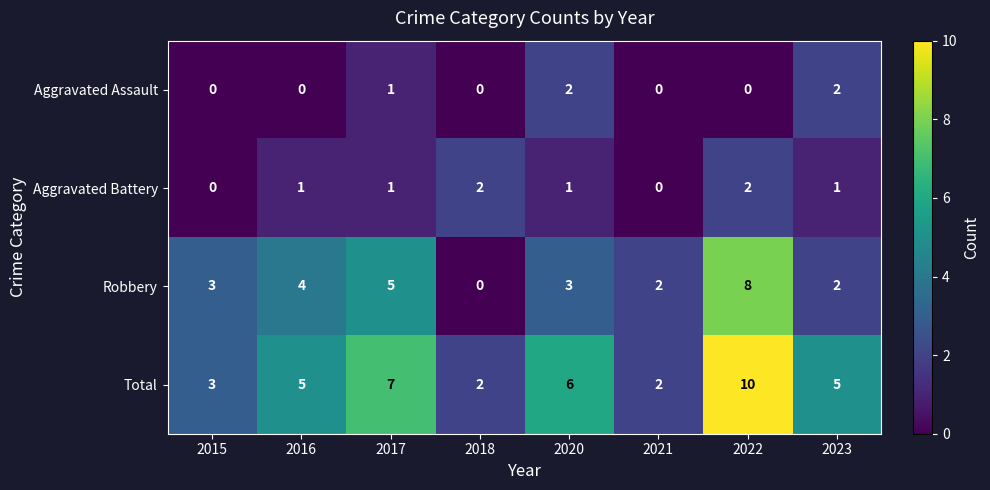

Which category has the highest value across all series?

2022